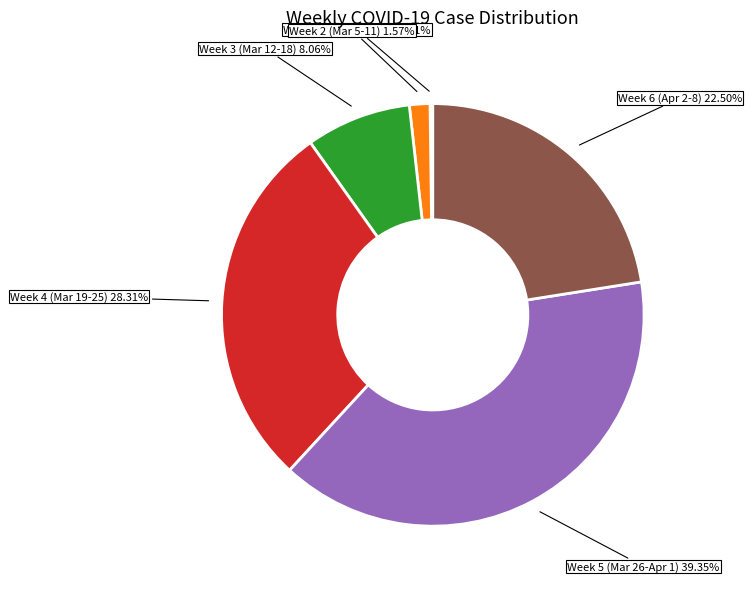

Between Week 6 (Apr 2-8) and Week 4 (Mar 19-25), which is larger?

Week 4 (Mar 19-25)